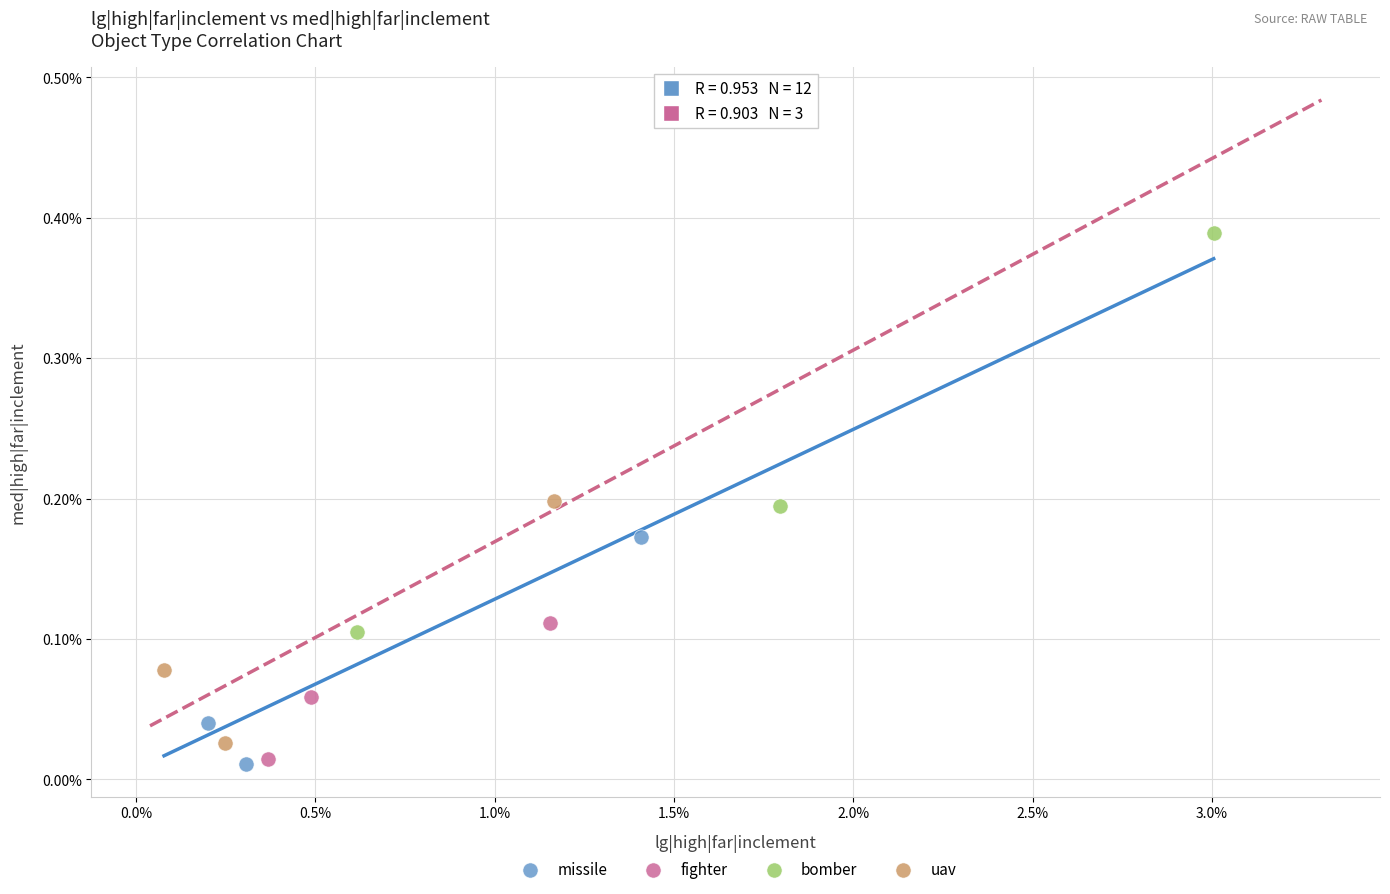

Which series has the largest Y range (max minus min)?

bomber